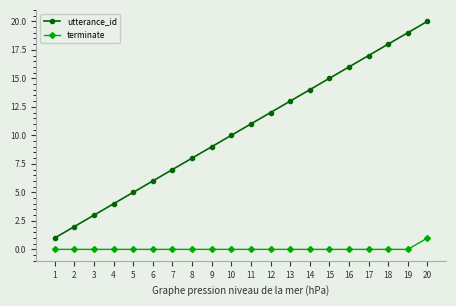

Count the number of categories in the chart.

20